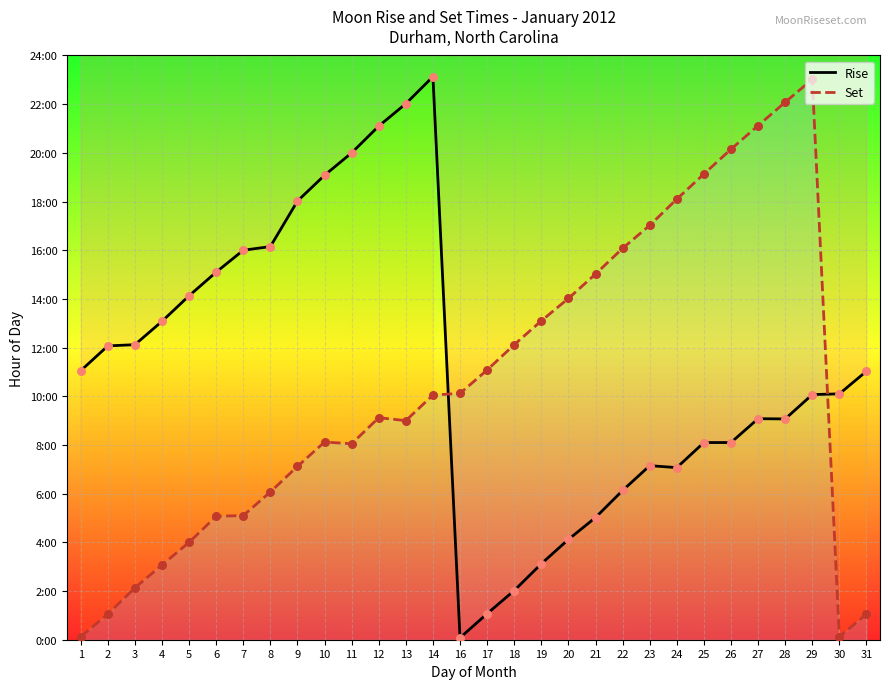

Which series has the widest spread of Y values?

Rise